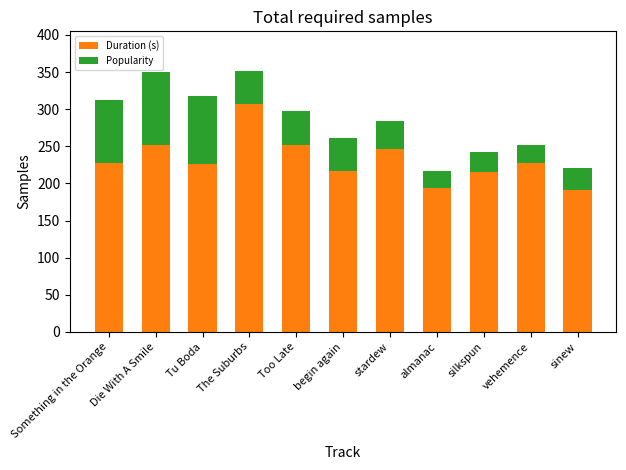

What is the average value of the Duration (s) series?

232.4